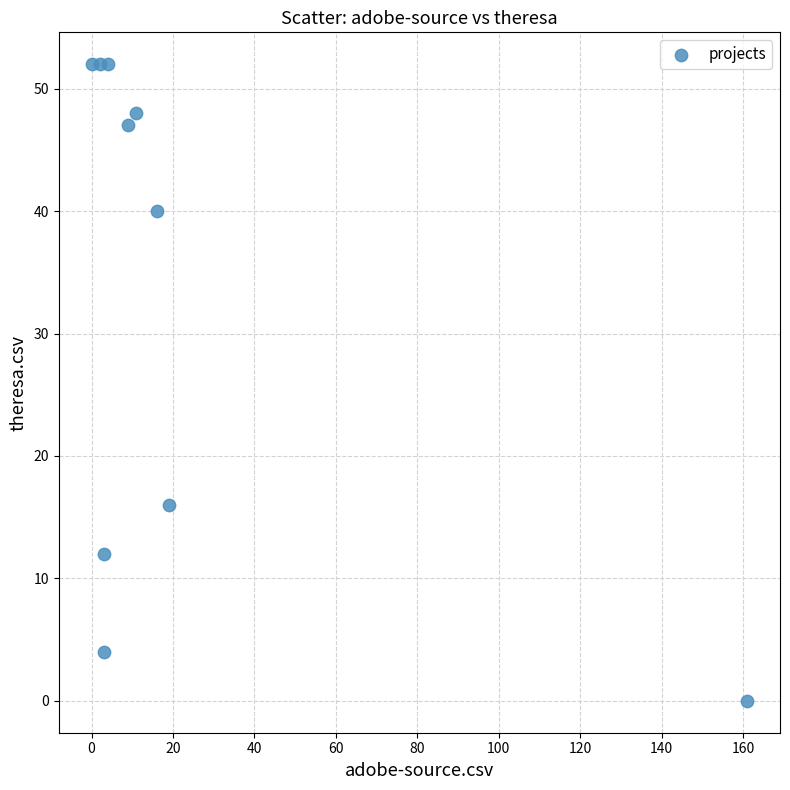

What Y value in the scatter plot is closest to 26?

16